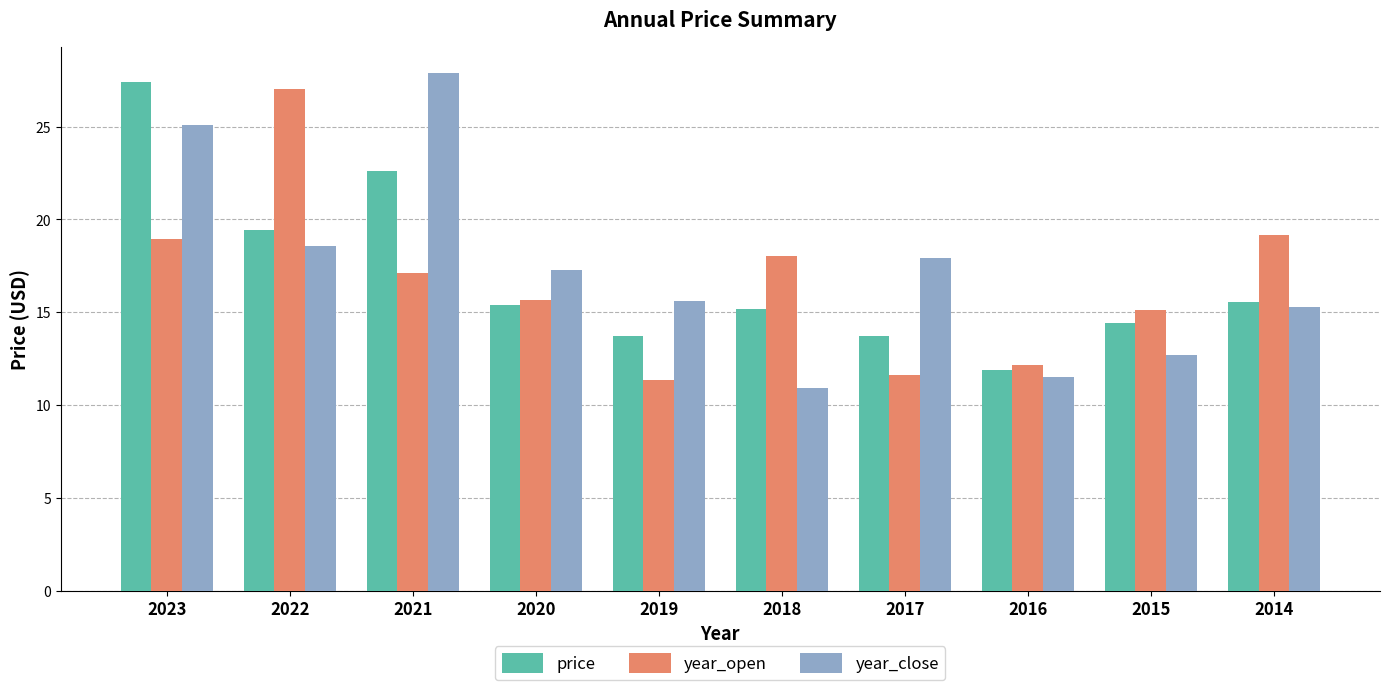

Rank the series by their maximum value, from lowest to highest.

year_open, price, year_close